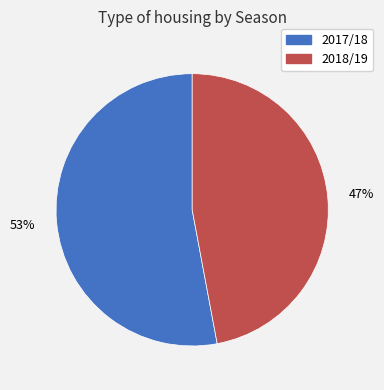

To the nearest percent, what percentage of the pie is 2018/19?

47%